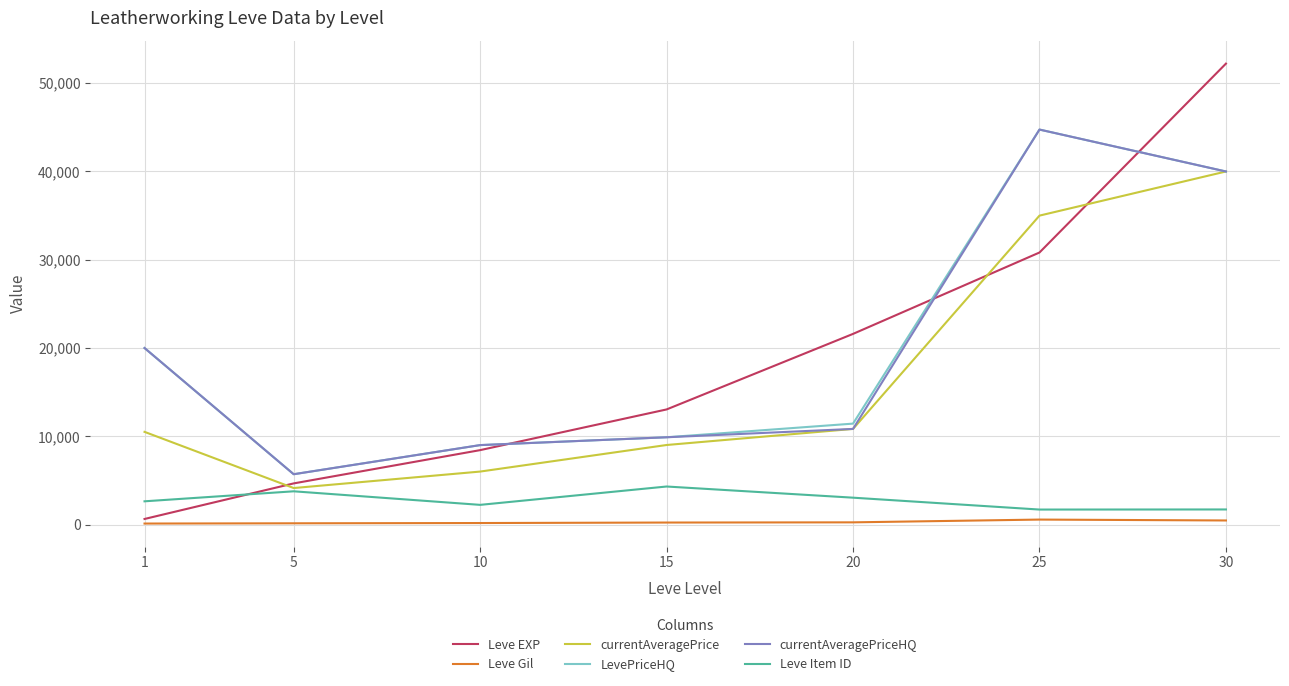

What is the maximum value shown in the chart?

52220.0